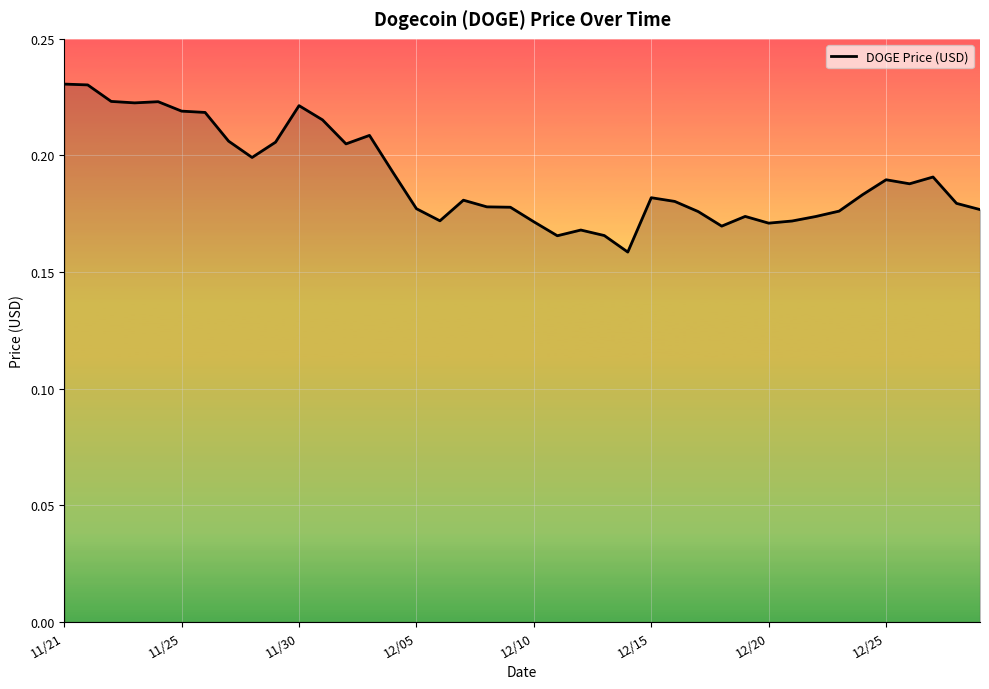

True or false: there are more than 1 points higher than both neighbors.

True